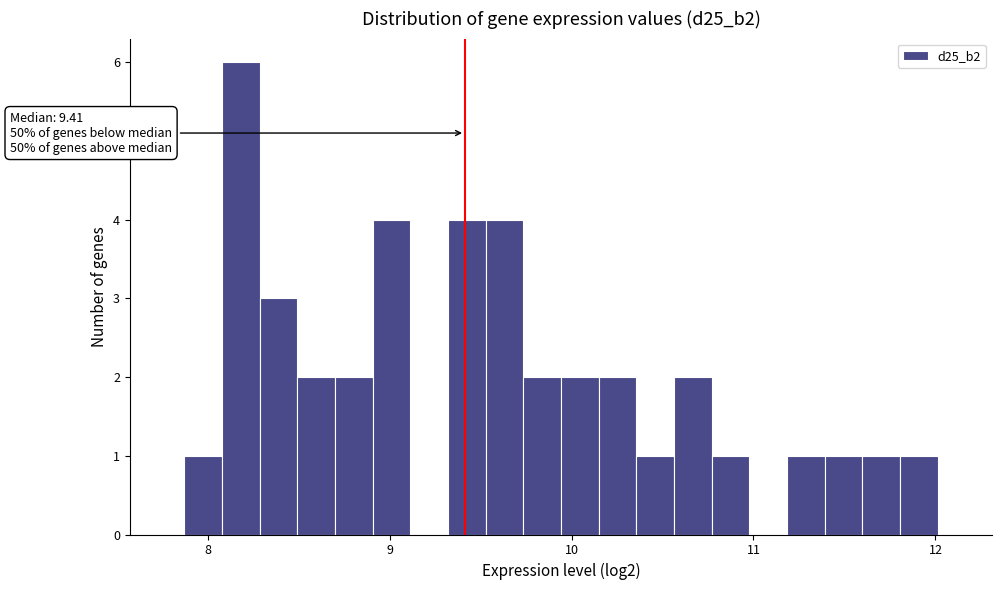

Around what value on the x-axis is the tallest bar? Give the approximate position of its centre, as read against the axis.

8.2